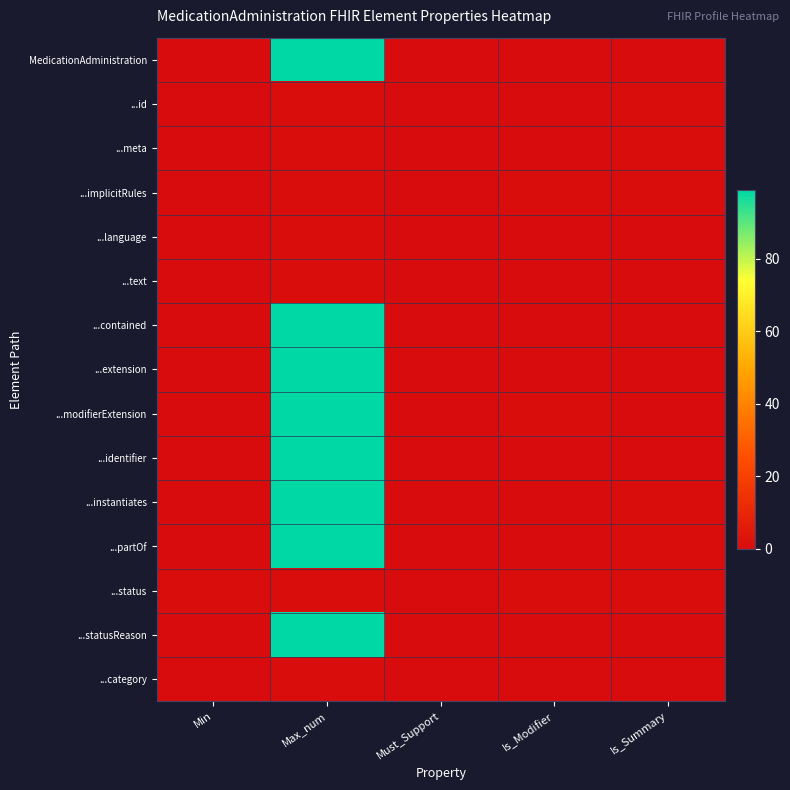

At how many categories does at least one series exceed 27?

1